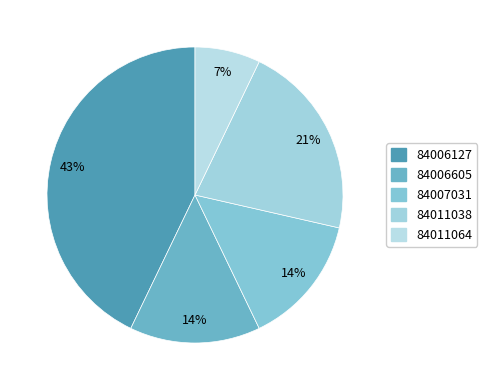

Which slice is the largest?

84006127